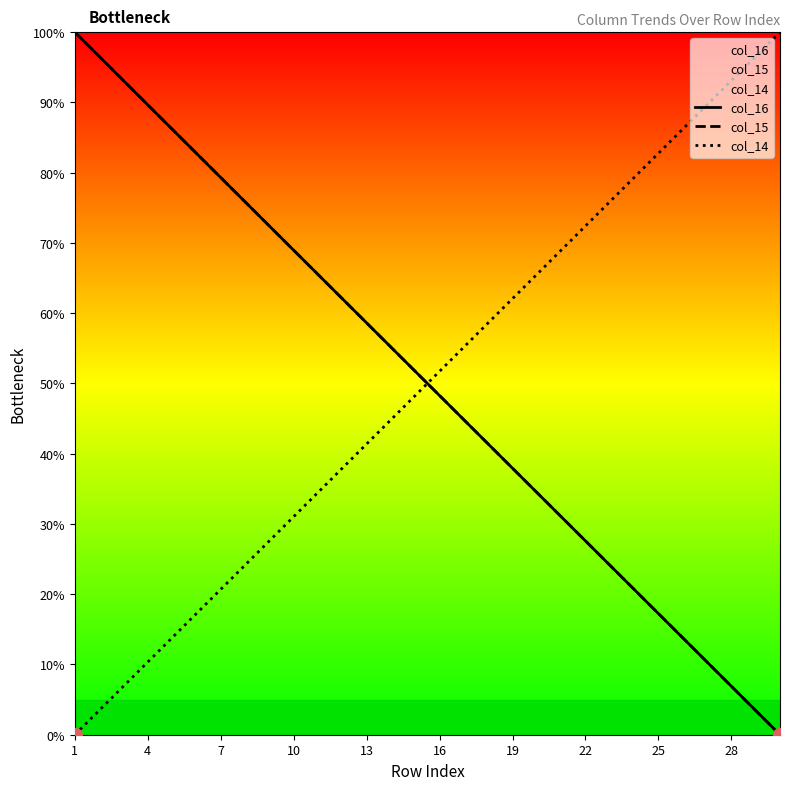

What are all the series names shown in the legend?

col_16, col_15, col_14